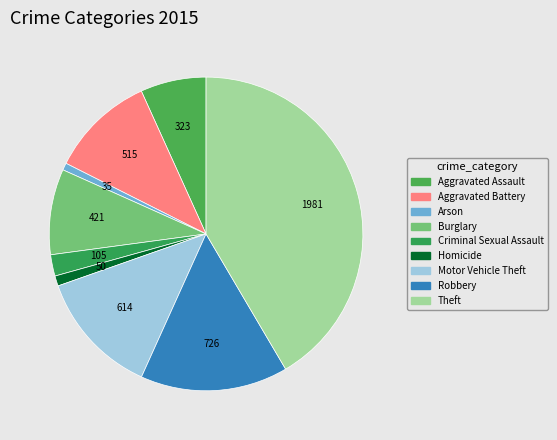

To the nearest percent, what percentage of the pie is Arson?

1%